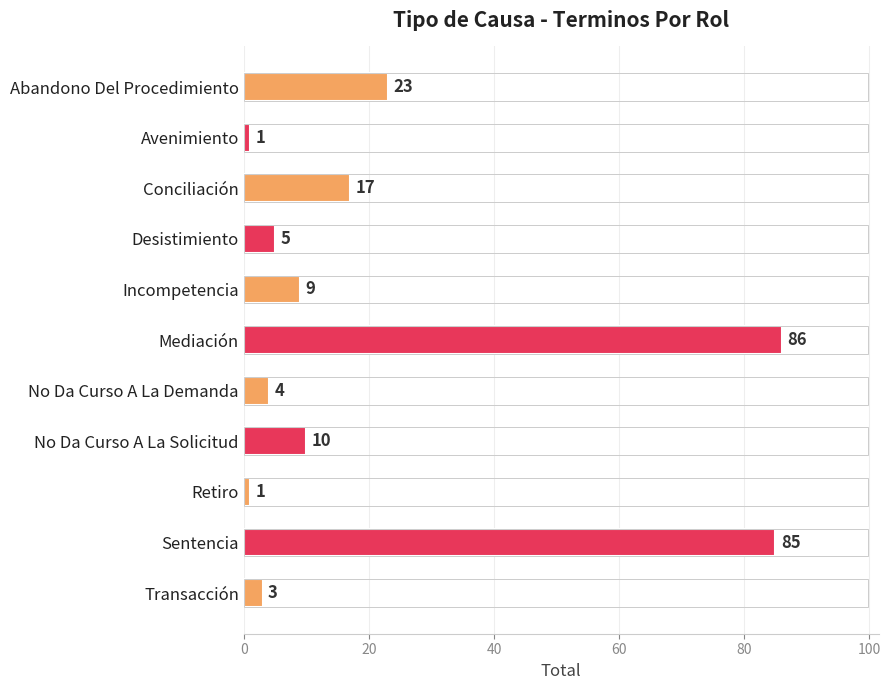

What is the label of the 8th bar from the top?

No Da Curso A La Solicitud